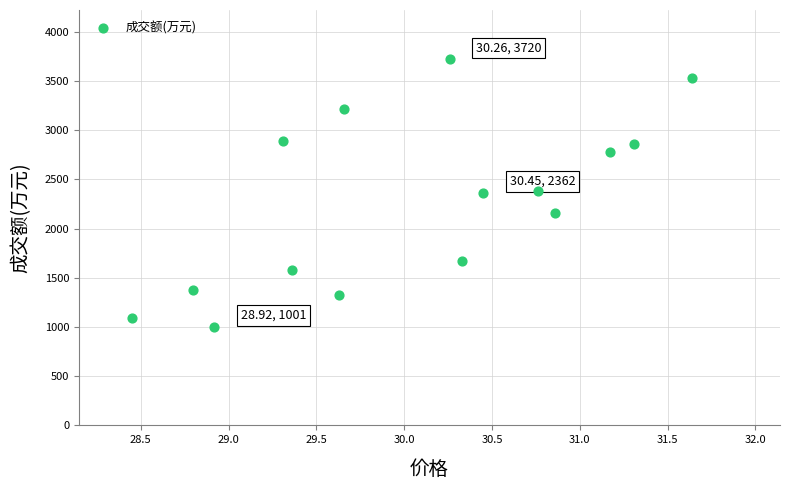

What is the range of Y values (max minus min)?

2719